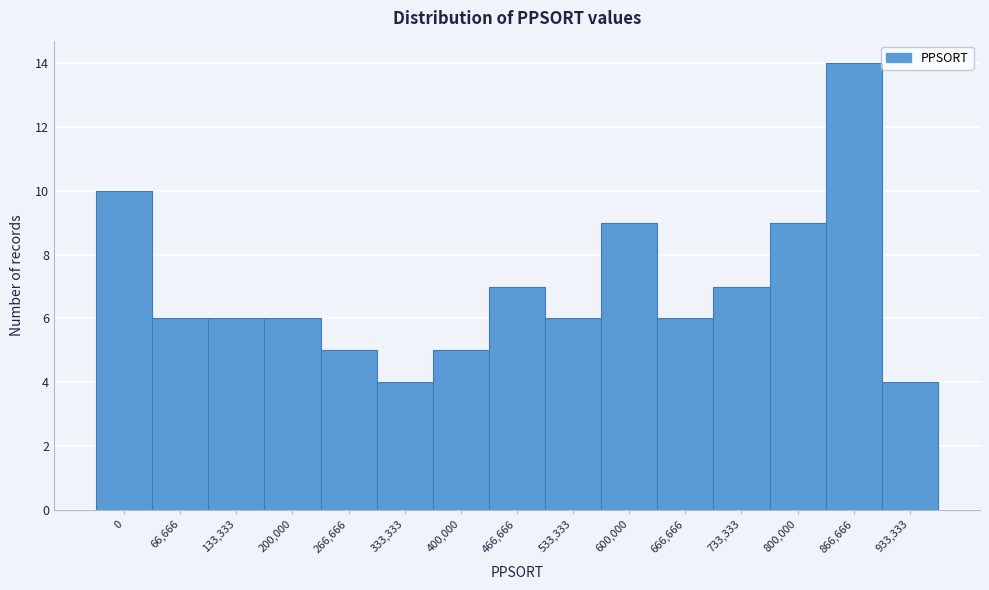

Reading left to right, transcribe all the data shown in this chart.

10	6	6	6	5	4	5	7	6	9	6	7	9	14	4